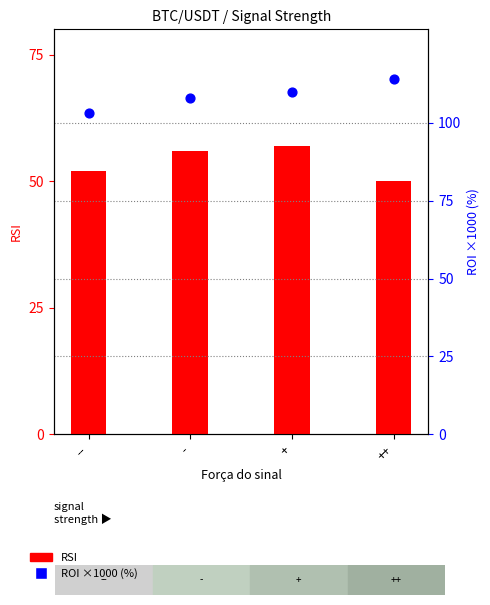

Which series reaches the minimum Y coordinate?

RSI